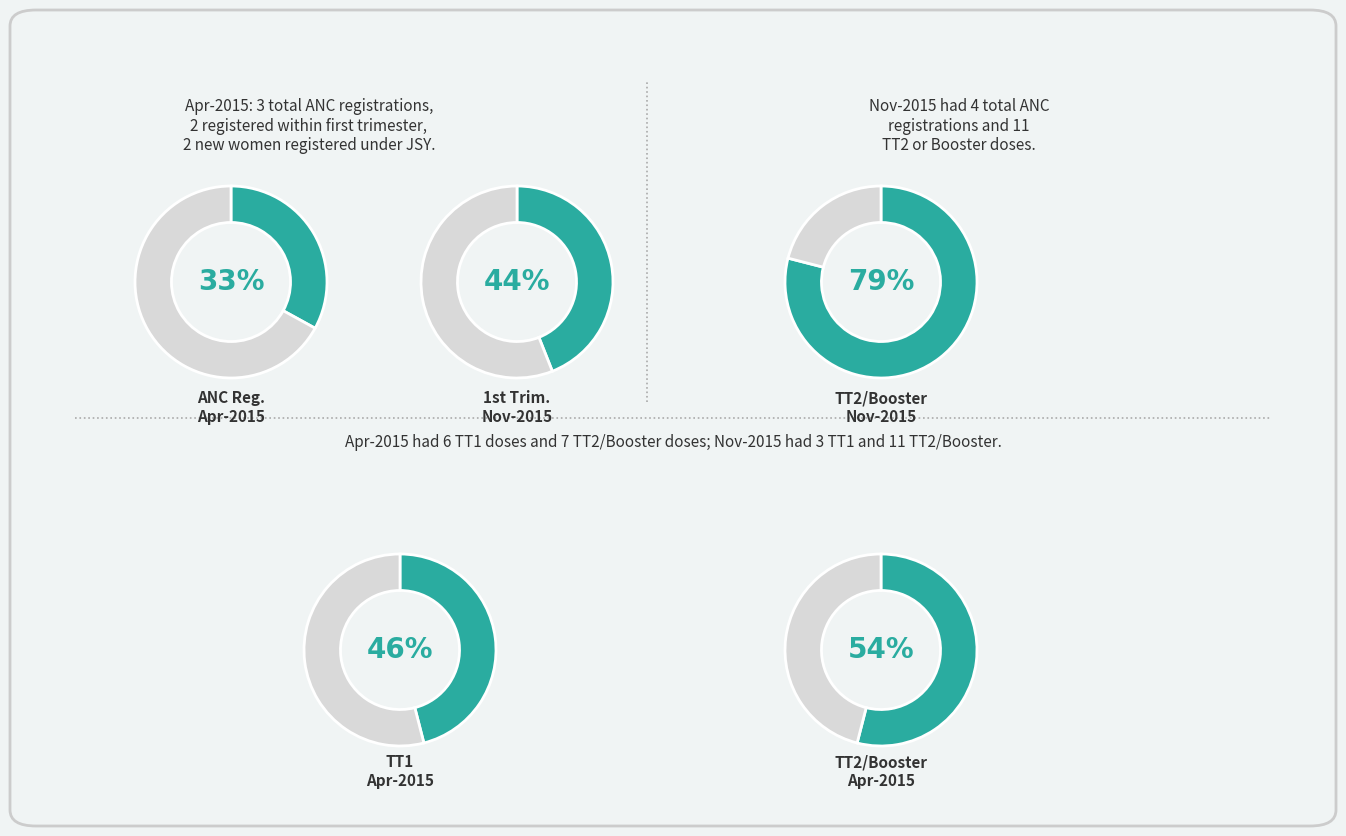

Do Apr-2015 and Nov-2015 together represent more than half of the pie?

Yes